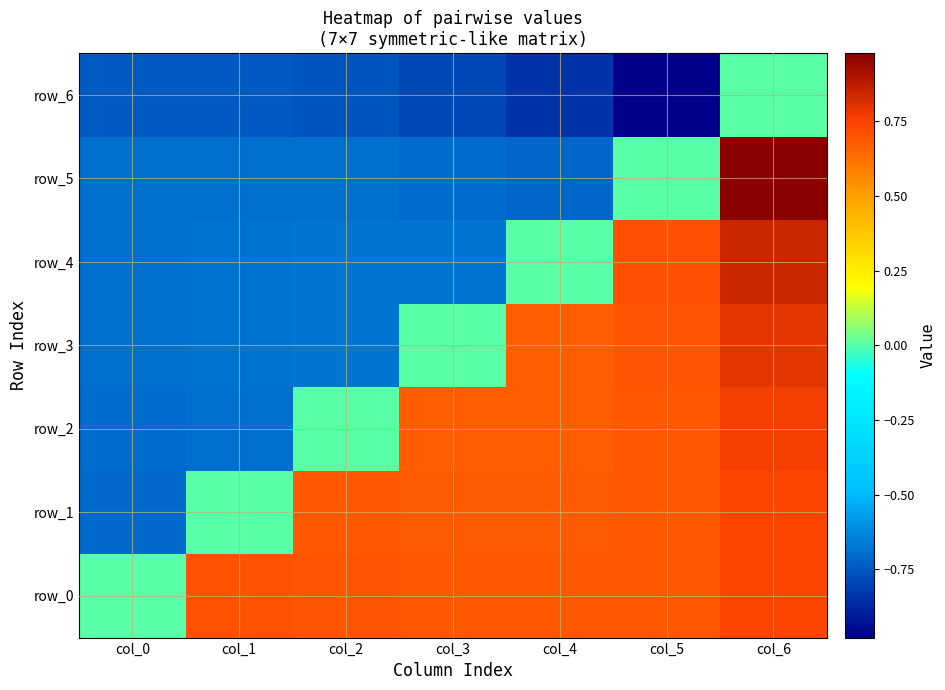

What is the total value across all series at col_1?

-2.8